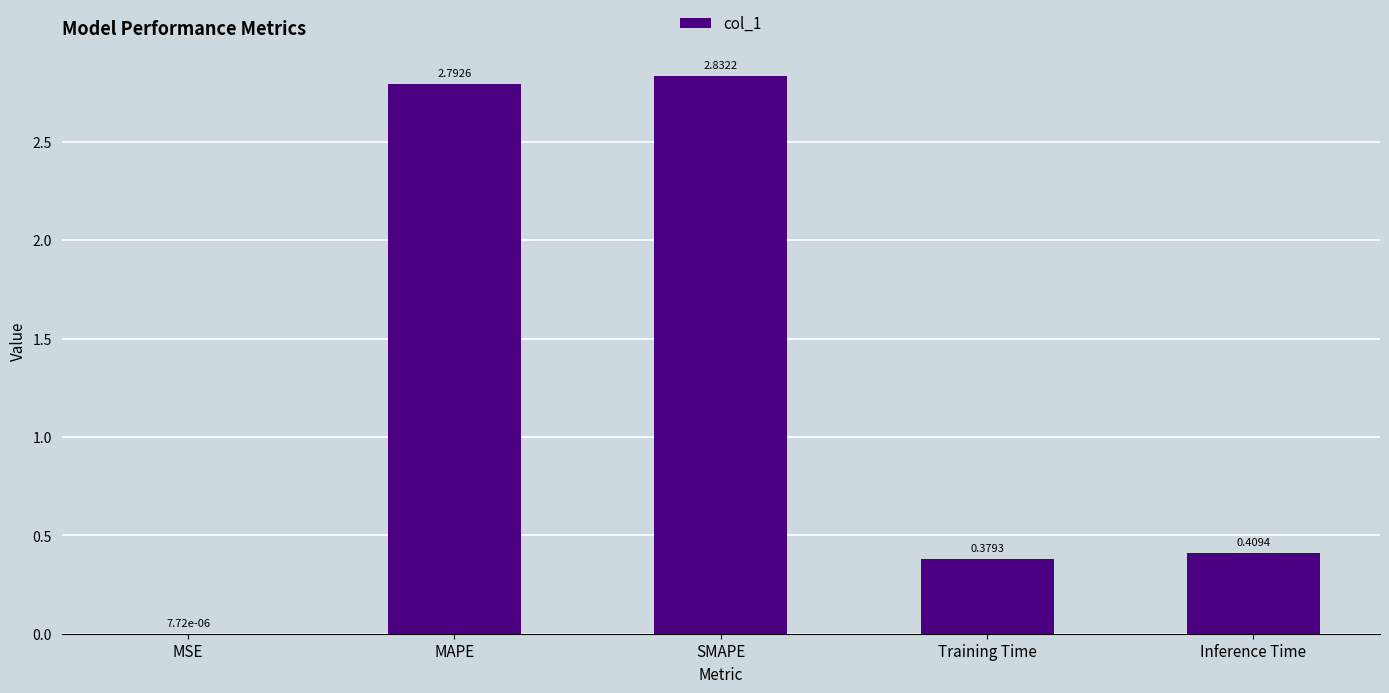

How many distinct data groups are displayed?

1